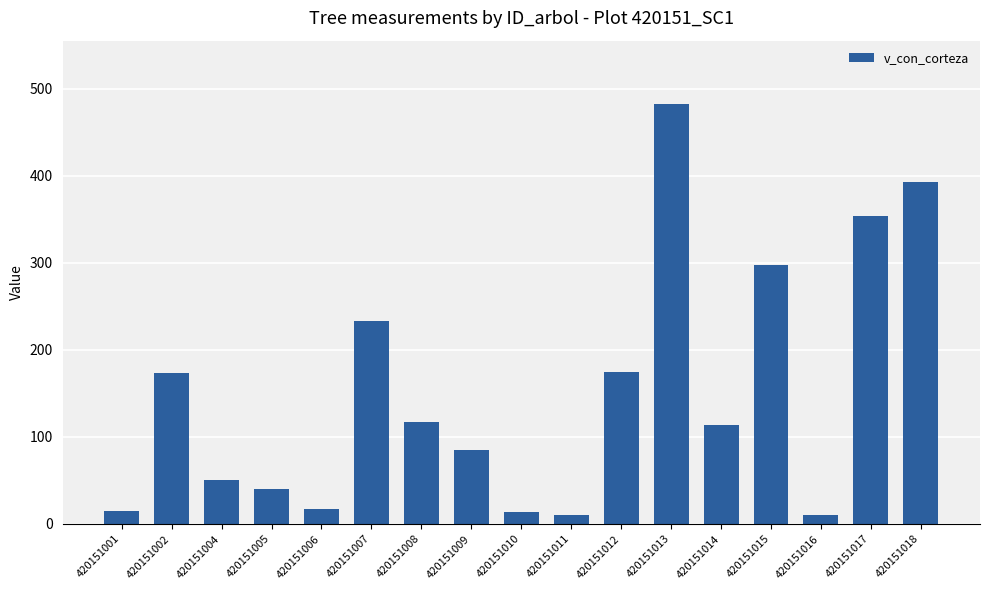

Where is the data nearest to the value 246?

420151007